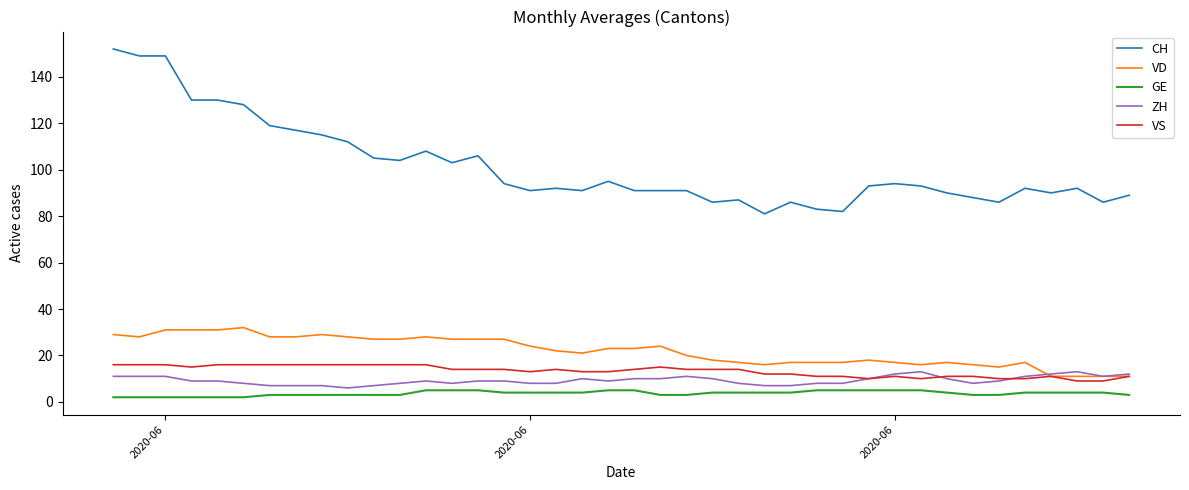

What is the difference between the maximum and minimum values in the VS series?

7